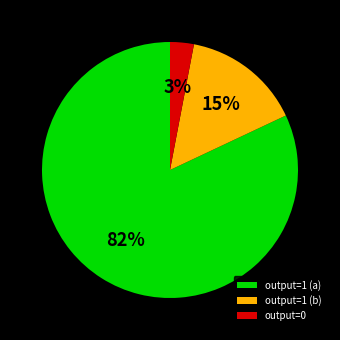

Which slice is the smallest?

output=0